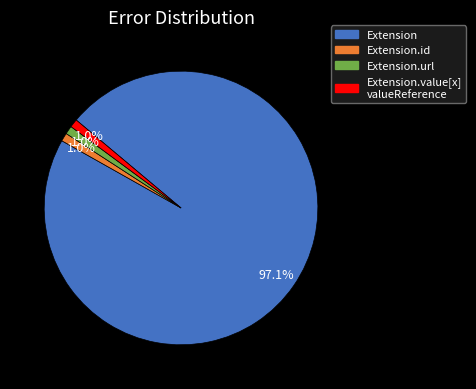

How many slices are in this pie chart?

4